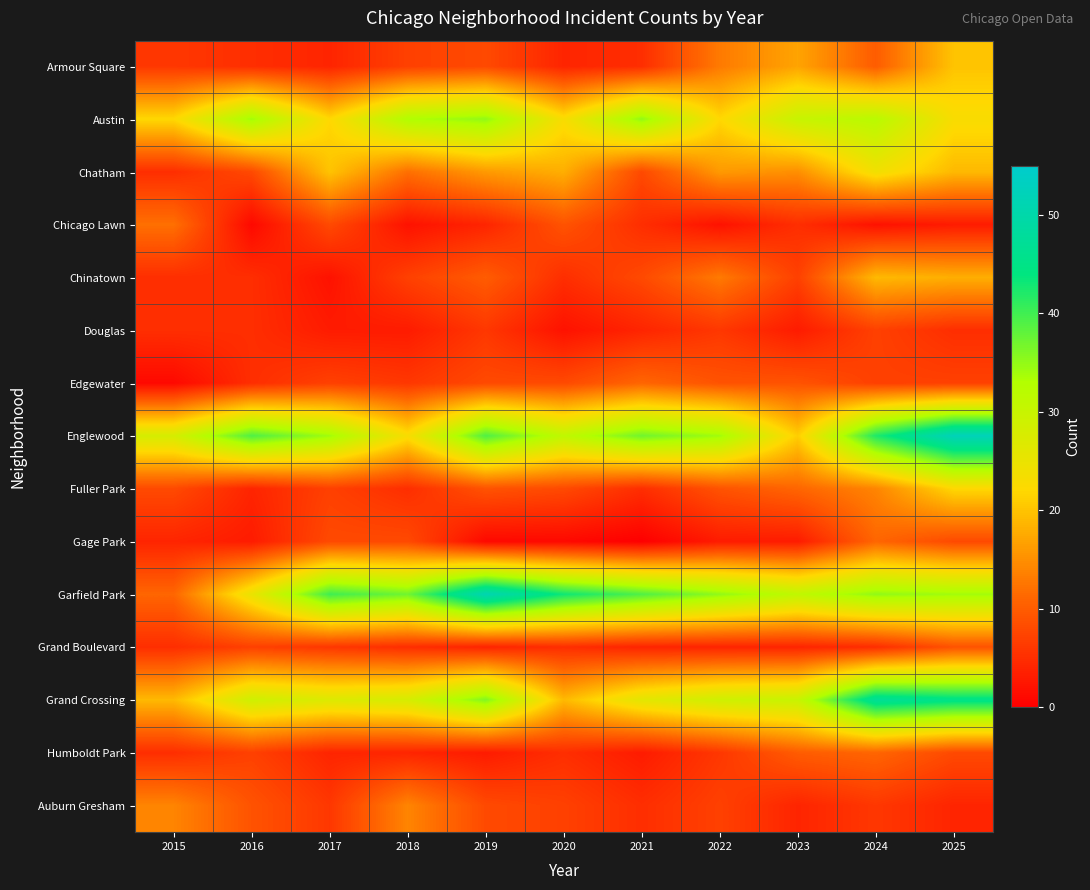

Which label corresponds to the largest value in the chart?

2025